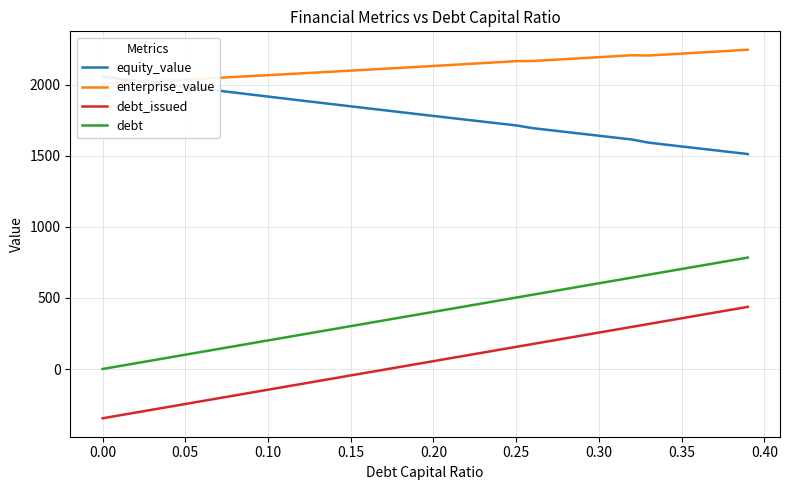

Rank the series by their average value, from lowest to highest.

debt_issued, debt, equity_value, enterprise_value